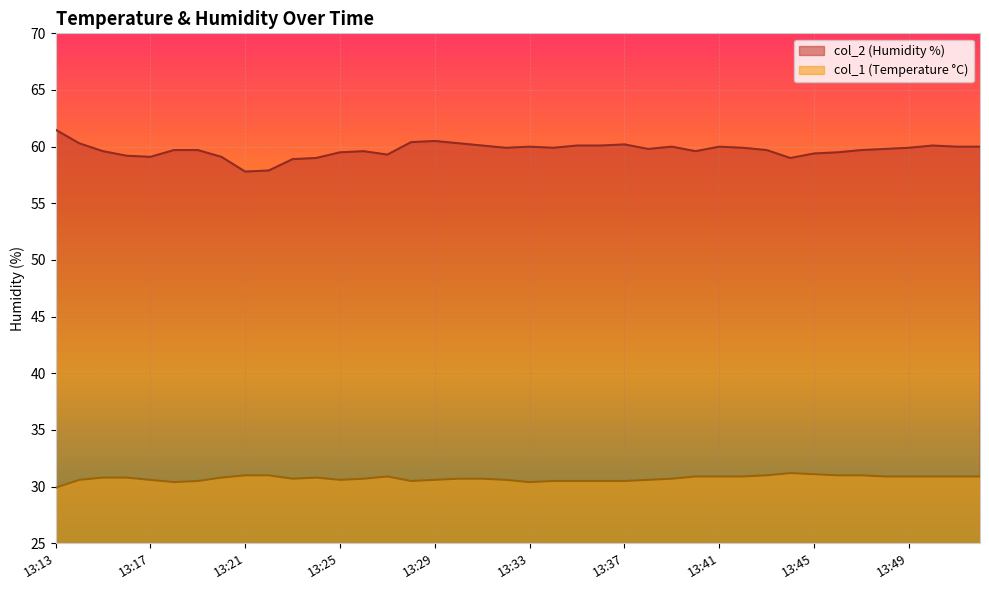

Rank the categories by col_2 value from lowest to highest.

13:21, 13:22, 13:23, 13:24, 13:44, 13:17, 13:20, 13:16, 13:27, 13:45, 13:25, 13:46, 13:15, 13:26, 13:40, 13:18, 13:19, 13:43, 13:47, 13:38, 13:48, 13:32, 13:34, 13:42, 13:49, 13:33, 13:39, 13:41, 13:51, 13:52, 13:31, 13:35, 13:36, 13:50, 13:37, 13:14, 13:30, 13:28, 13:29, 13:13